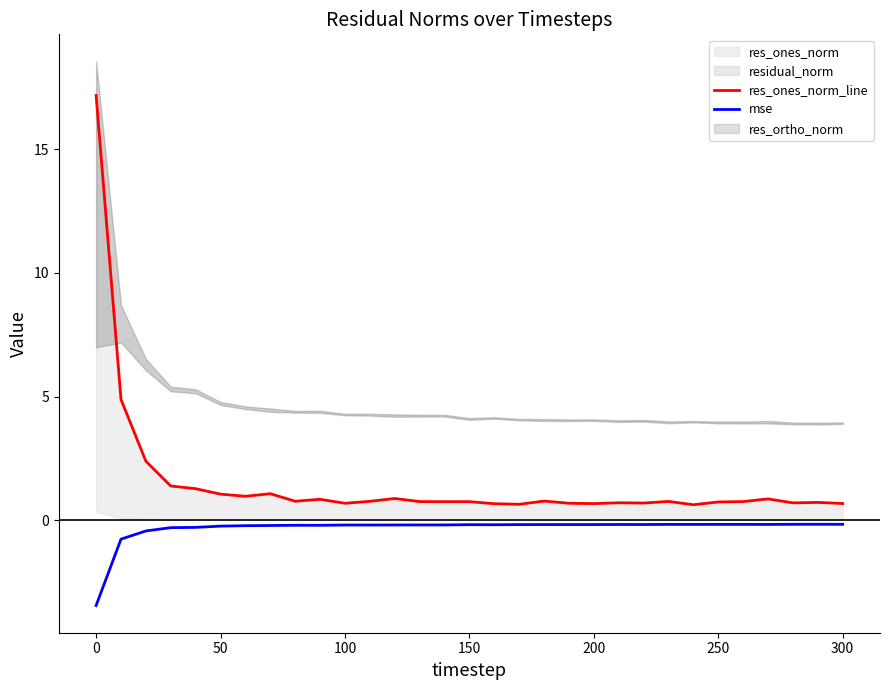

What is the minimum value for mse?

-3.4